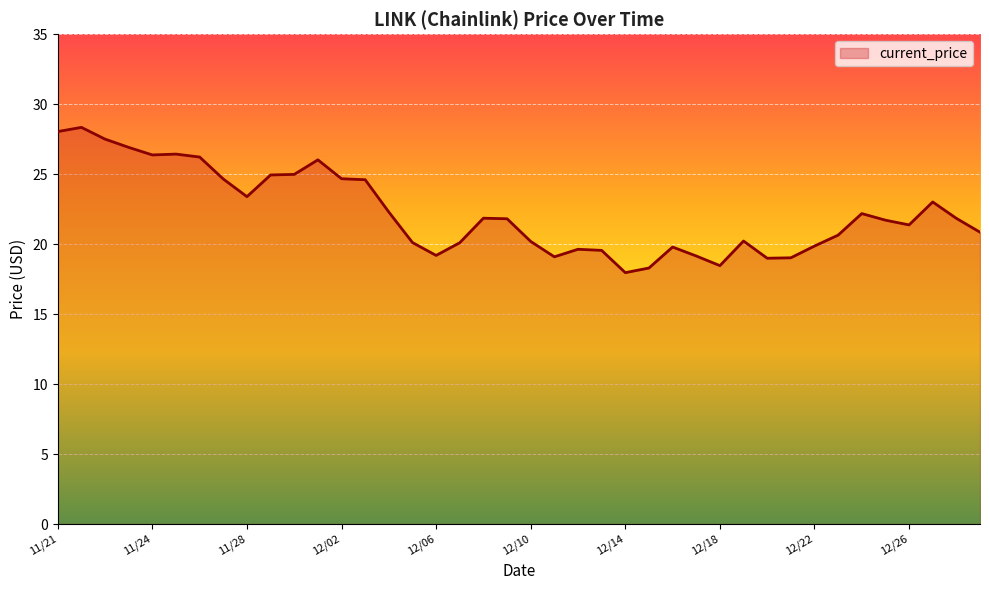

What is the difference between the maximum and minimum values?

10.4